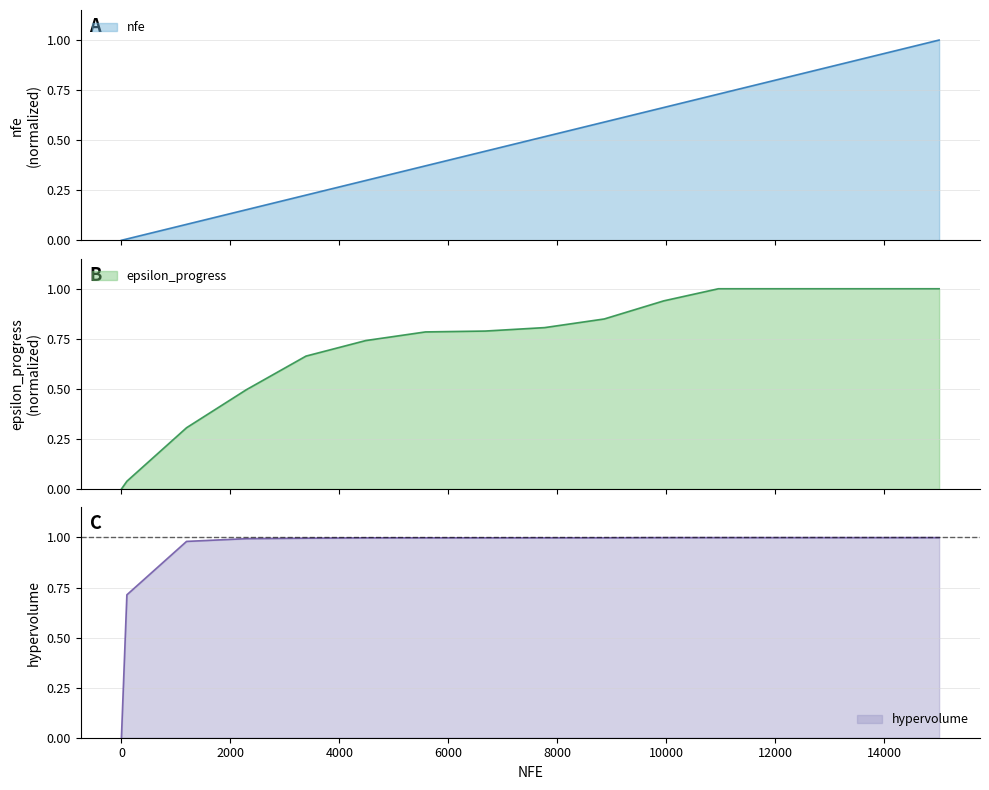

True or false: nfe and epsilon_progress cross at least once.

False